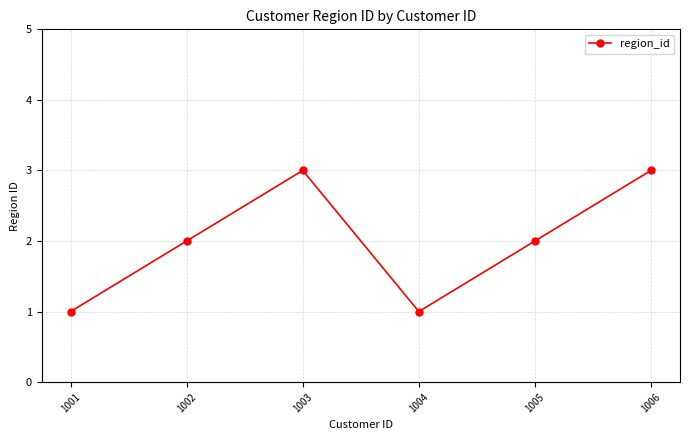

Between 1005 and 1006, which is larger?

1006